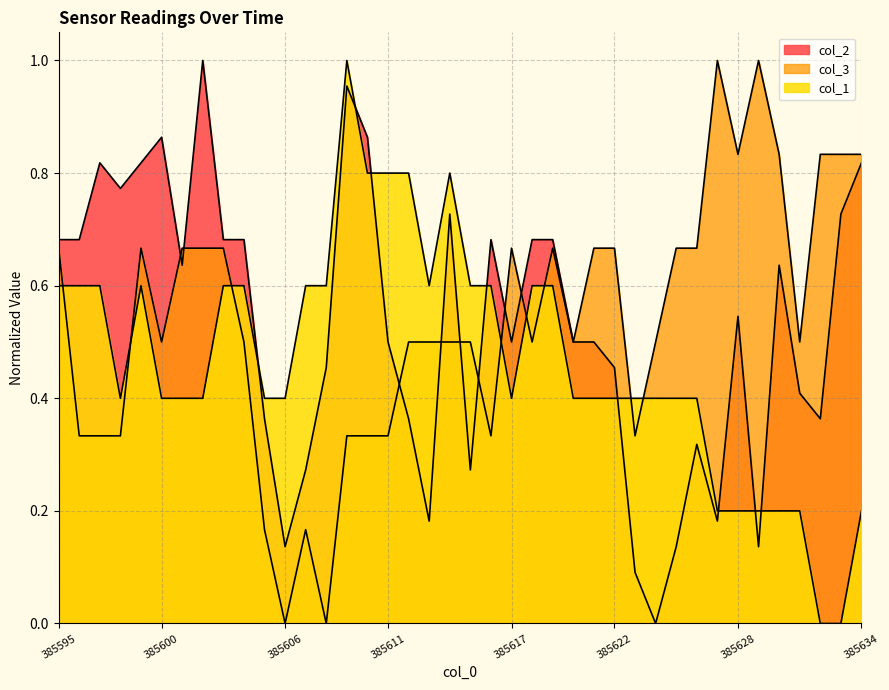

What is the average value of the col_1 series?

0.5